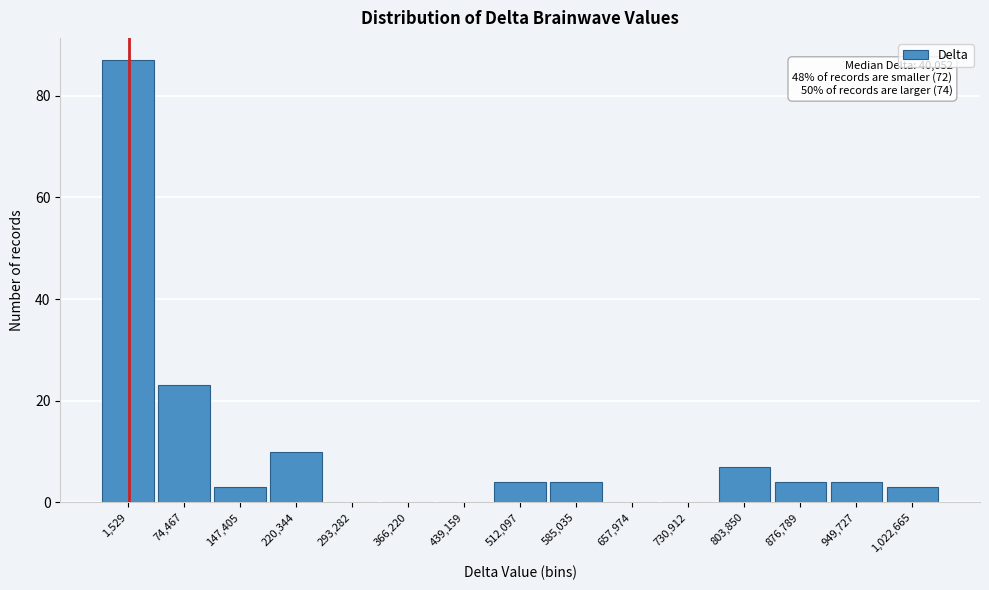

Reading left to right, list all the values displayed in this chart.

1,529=87	74,467=23	147,405=3	220,344=10	293,282=0	366,220=0	439,159=0	512,097=4	585,035=4	657,974=0	730,912=0	803,850=7	876,789=4	949,727=4	1,022,665=3